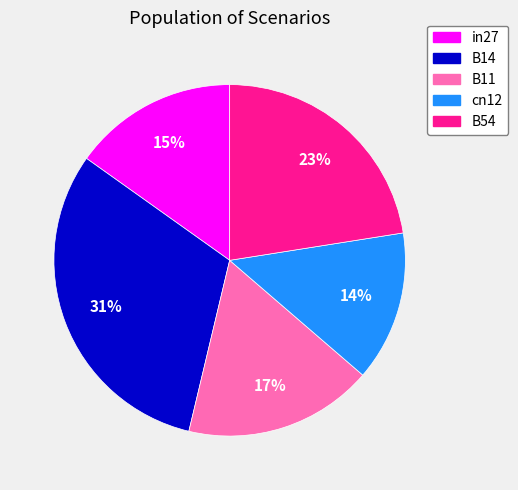

Which category has the smallest portion of the pie?

cn12